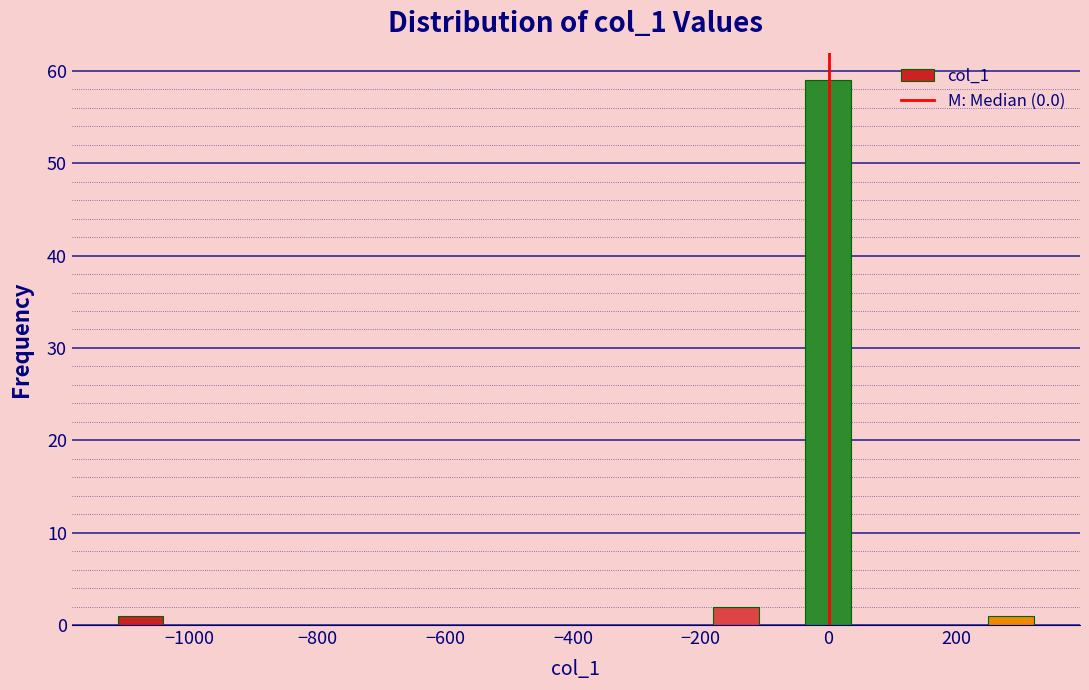

Read against the x-axis, roughly where is the centre of the tallest bar?

0